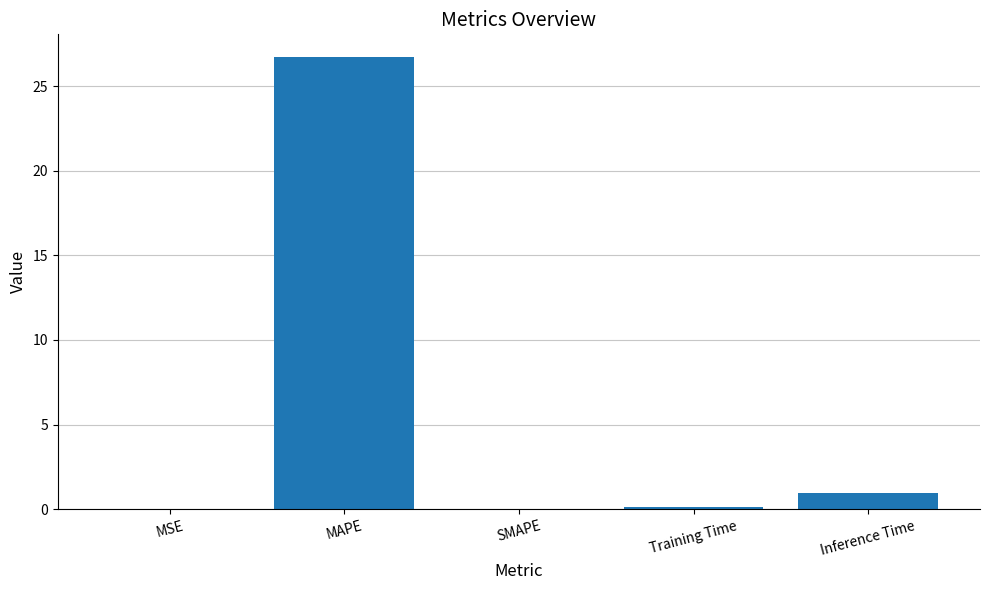

What is the sum of all values?

27.8